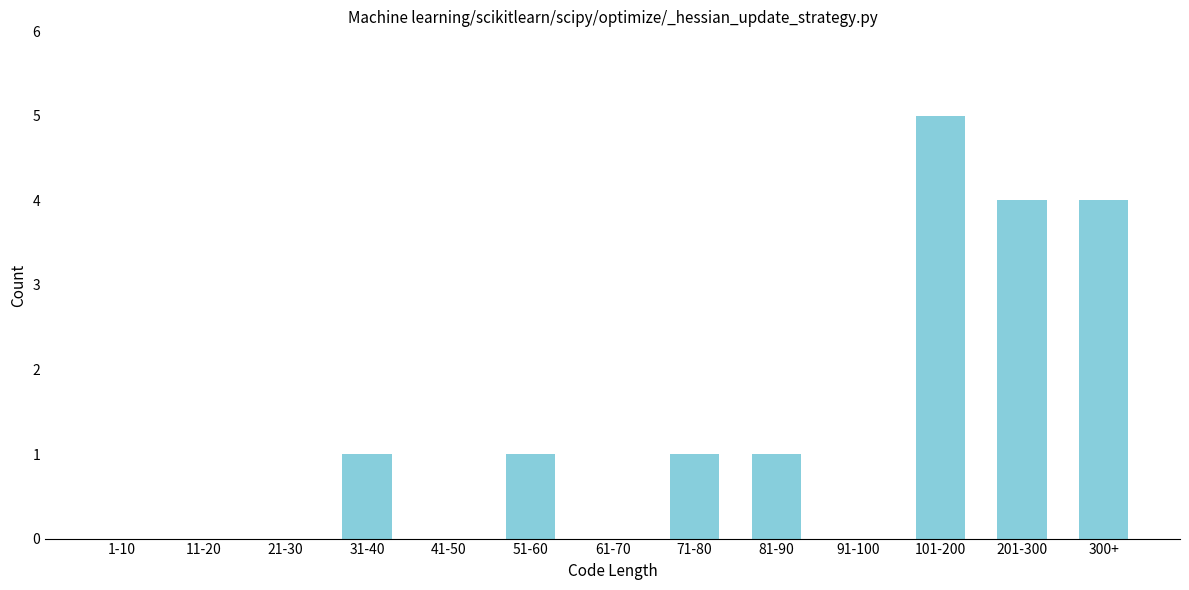

Reading left to right, list all the values displayed in this chart.

1-10=0	11-20=0	21-30=0	31-40=1	41-50=0	51-60=1	61-70=0	71-80=1	81-90=1	91-100=0	101-200=5	201-300=4	300+=4